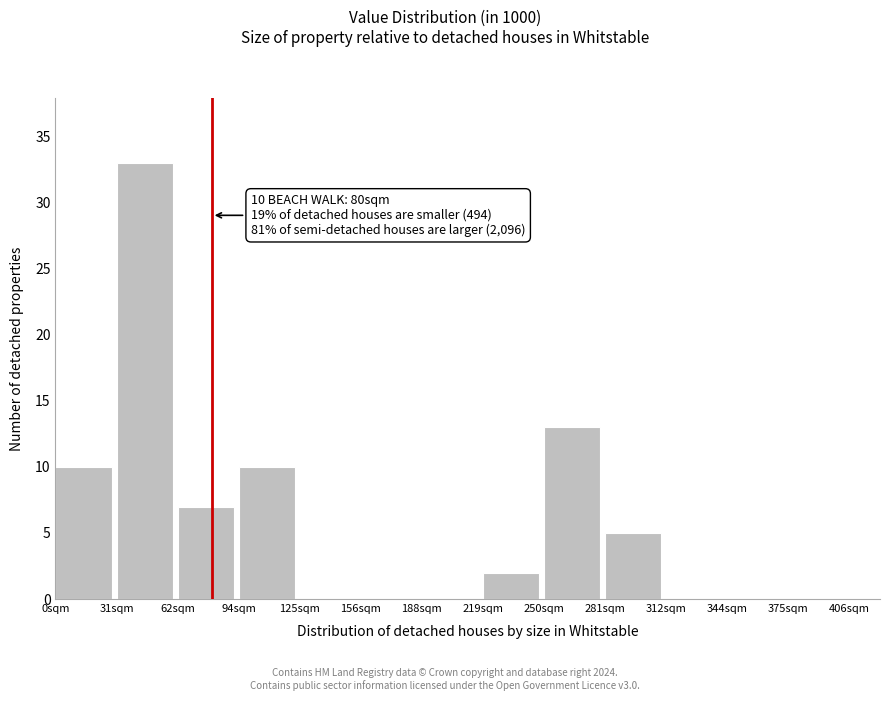

Over which range of the x-axis is the bar tallest?

30 to 65